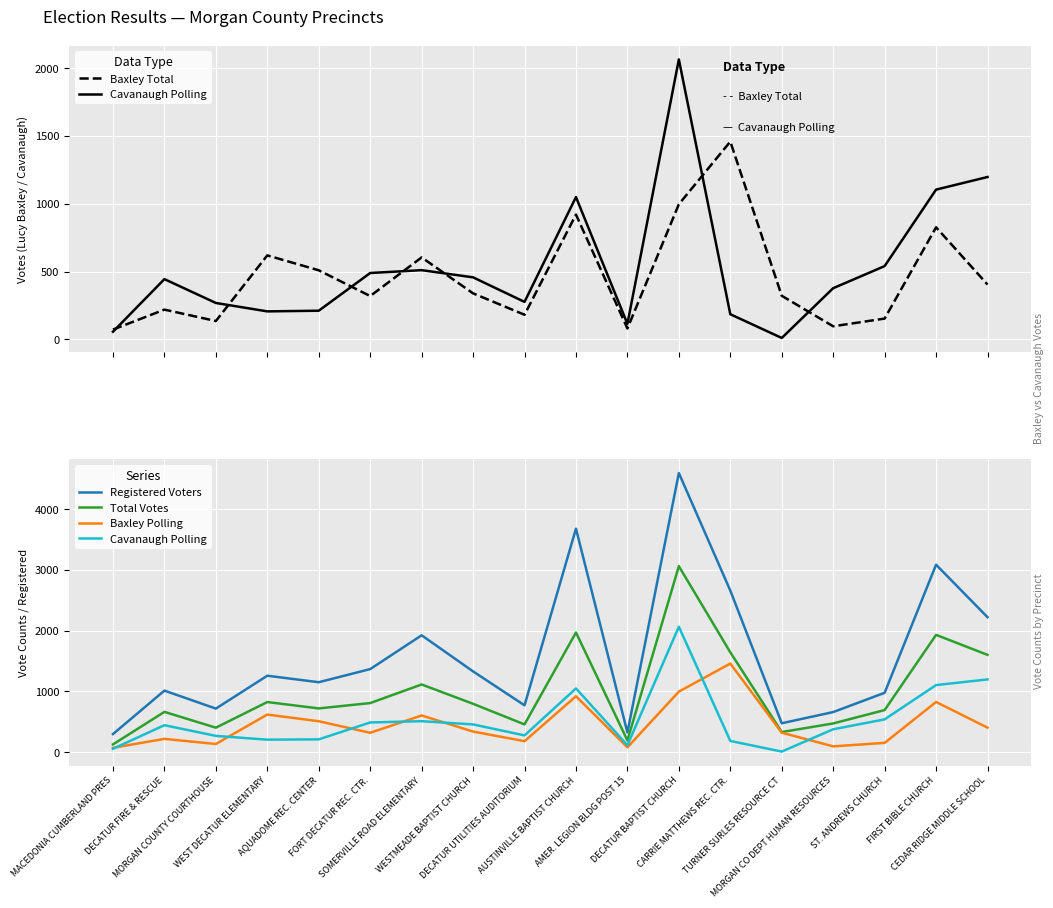

What are all the series names shown in the legend?

Baxley Total, Cavanaugh Polling, Registered Voters, Total Votes, Baxley Polling